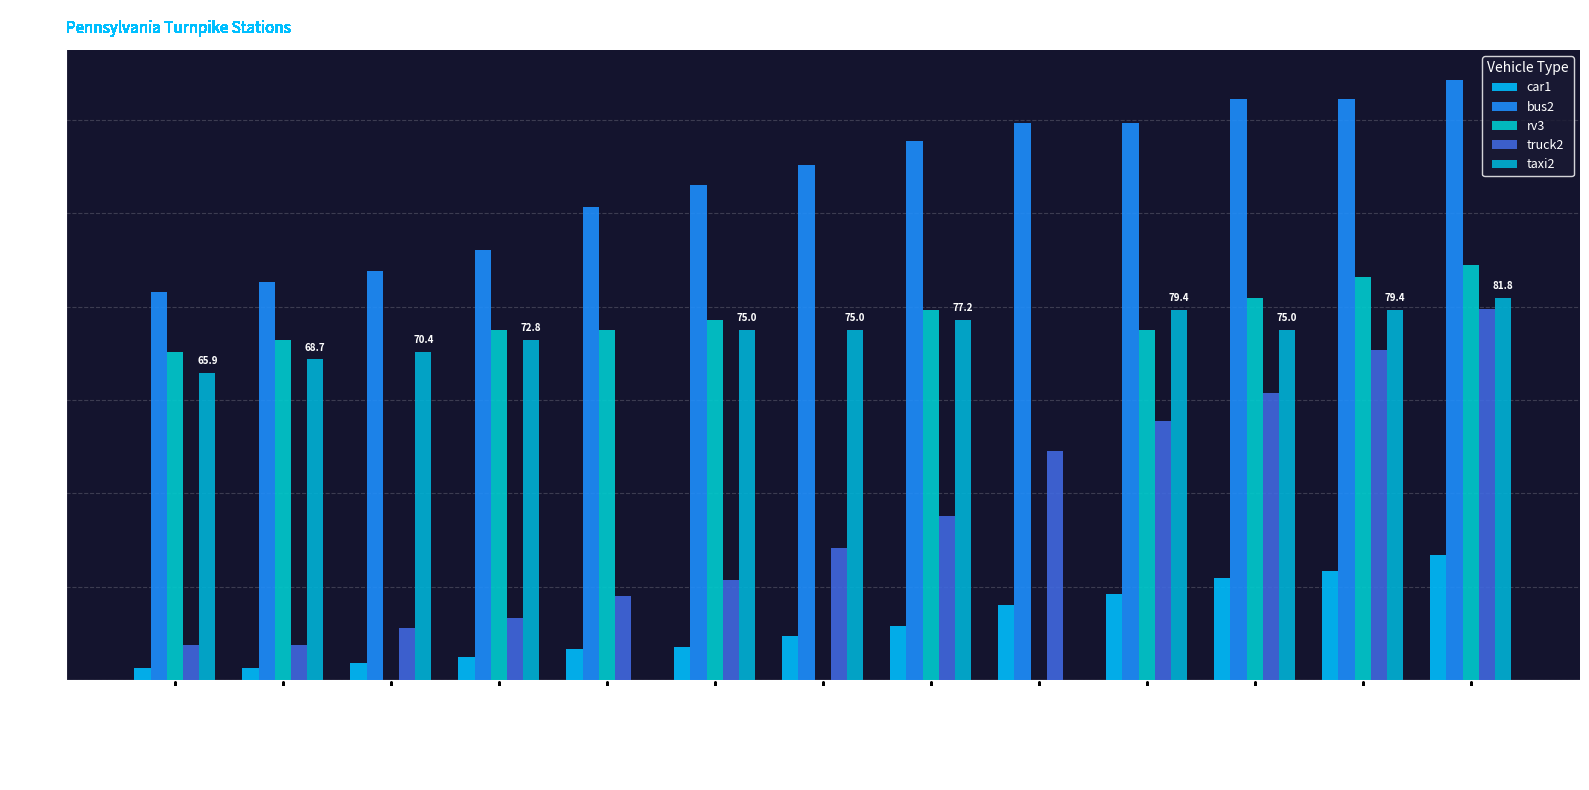

At how many categories does at least one series exceed 6?

13